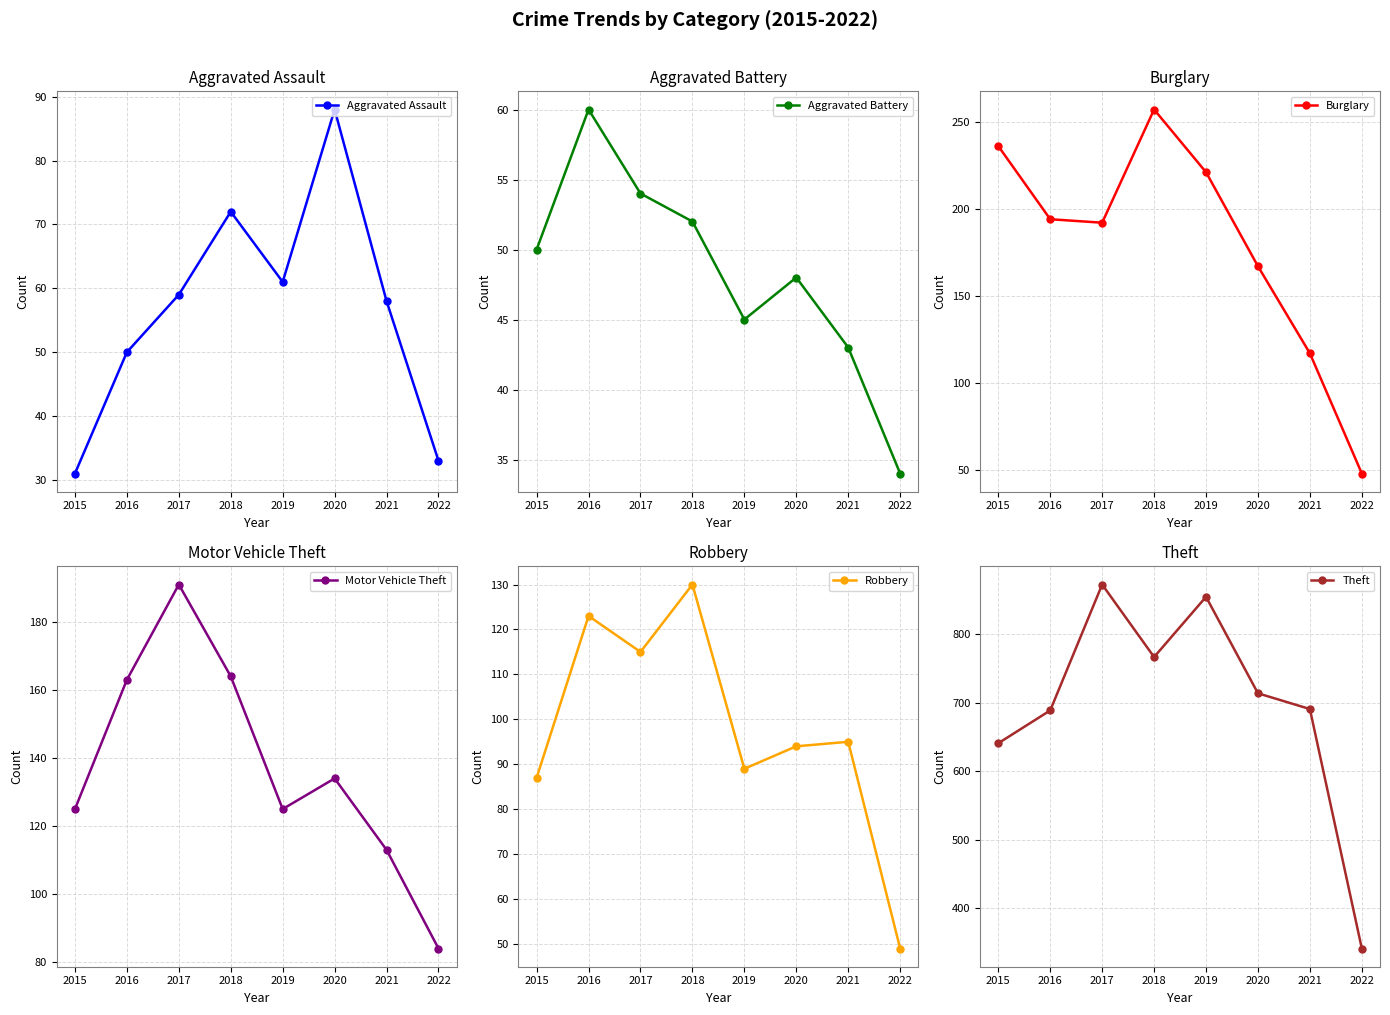

Where is Motor Vehicle Theft nearest to the value 137?

2020